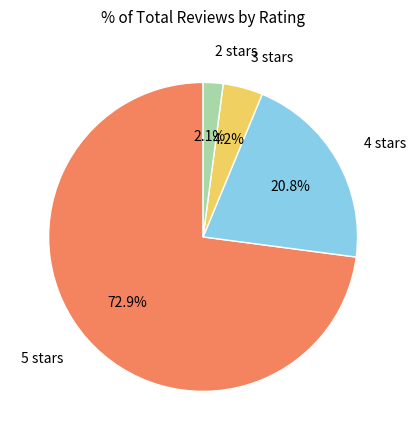

Is there any slice that represents more than half of the pie?

Yes